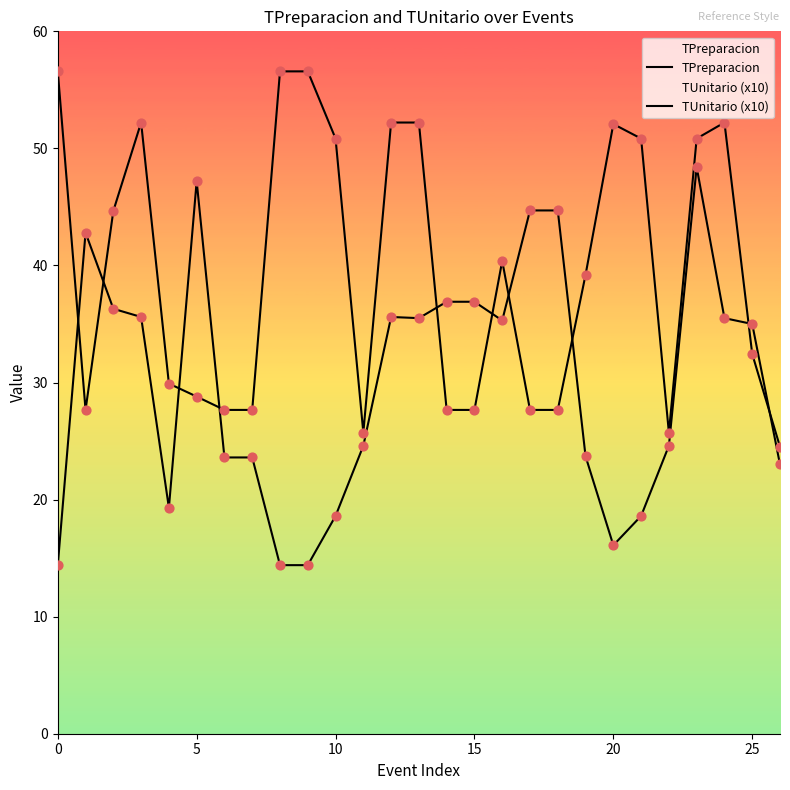

Which series reaches the maximum Y coordinate?

TPreparacion